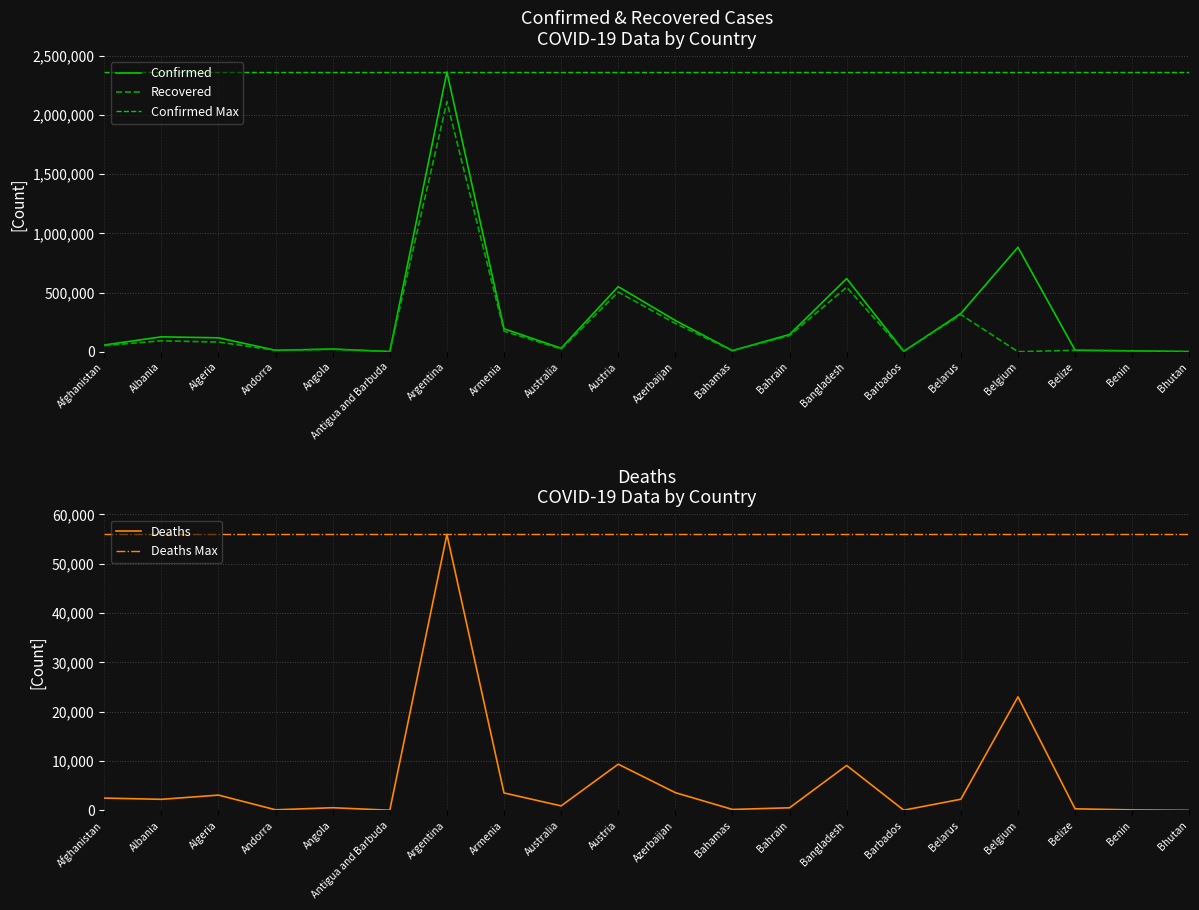

True or false: Confirmed and Recovered cross at least once.

False